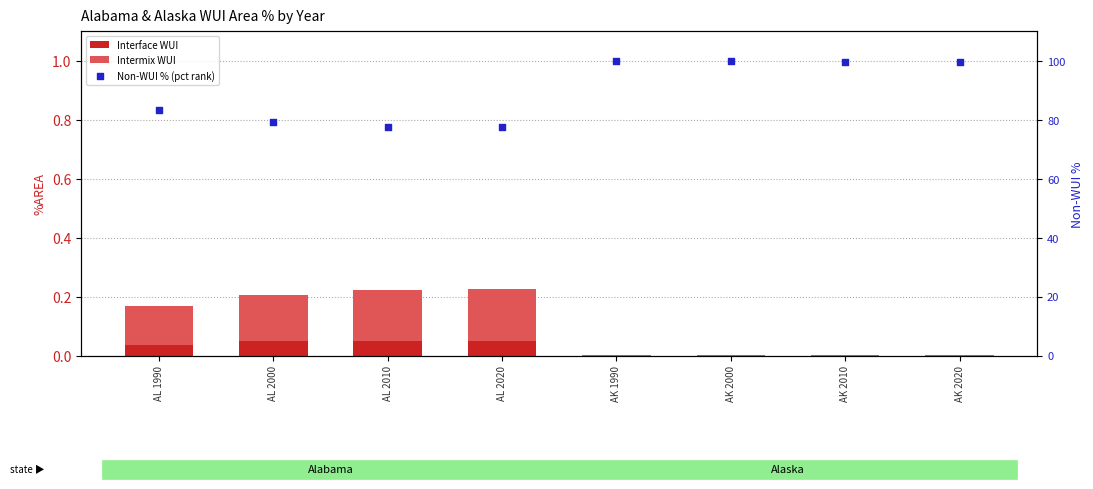

Is the value of Interface WUI at AK 2000 greater than the value of Non-WUI % (pct rank) at AK 2010?

No